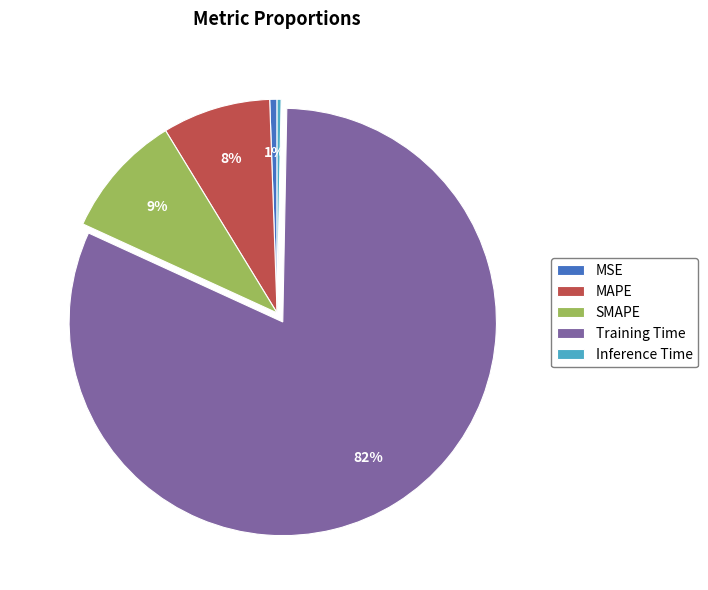

Do MSE and MAPE together represent more than half of the pie?

No